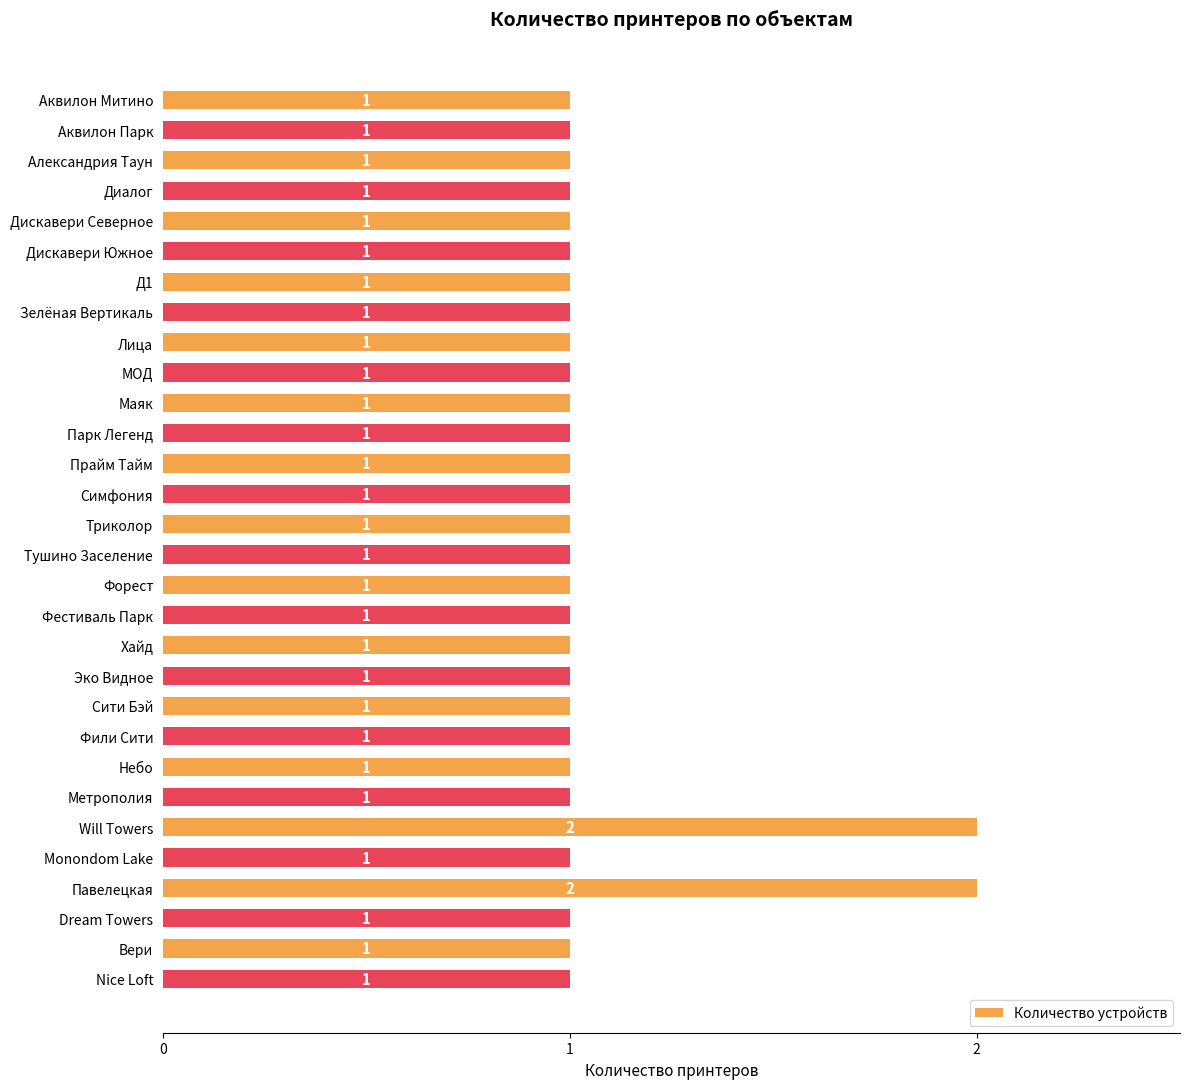

What position from the bottom is Лица?

22